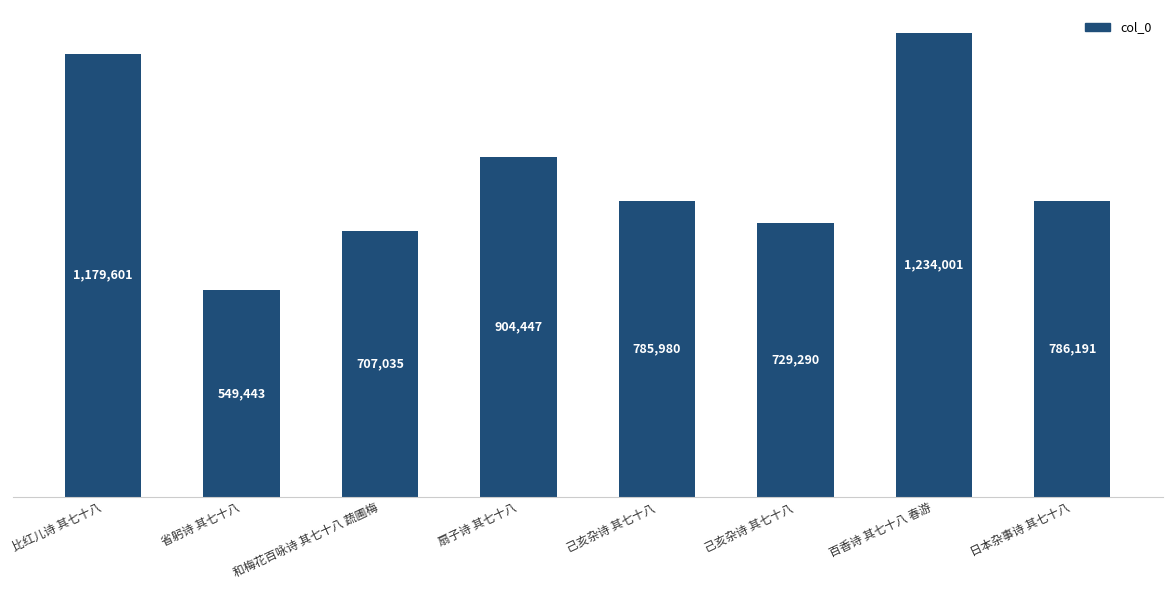

What is the difference between the maximum and minimum values?

684558